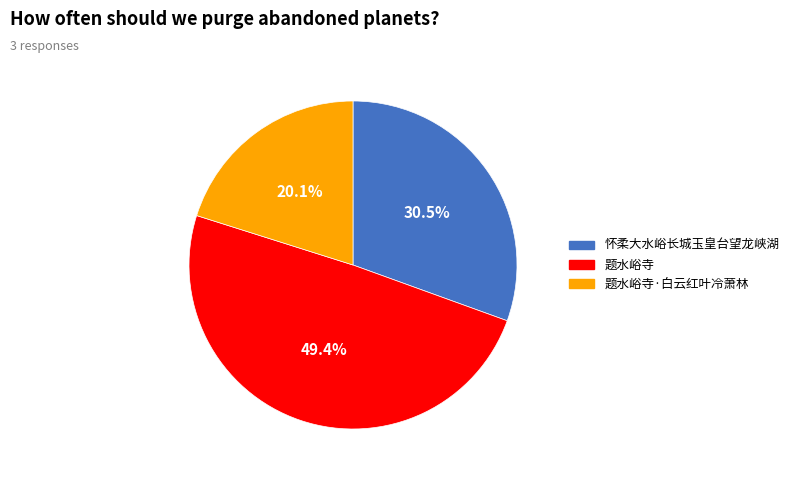

Is there a majority slice in this chart?

No